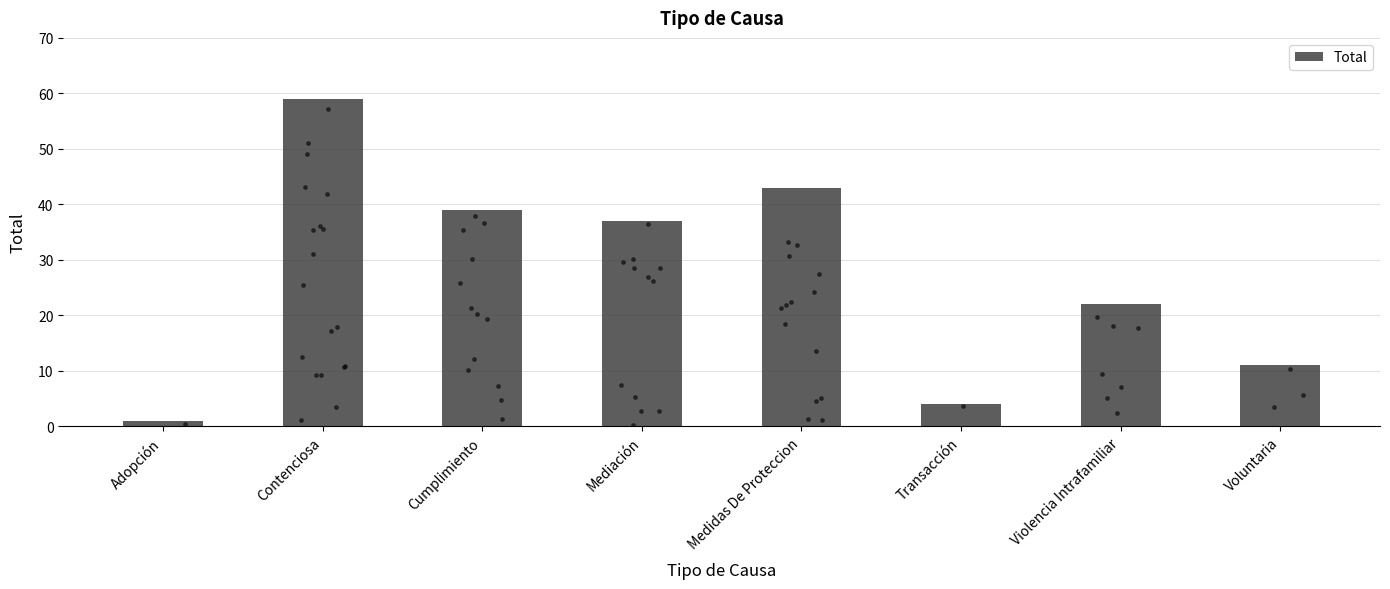

What is the change in value from Adopción to Contenciosa?

+58